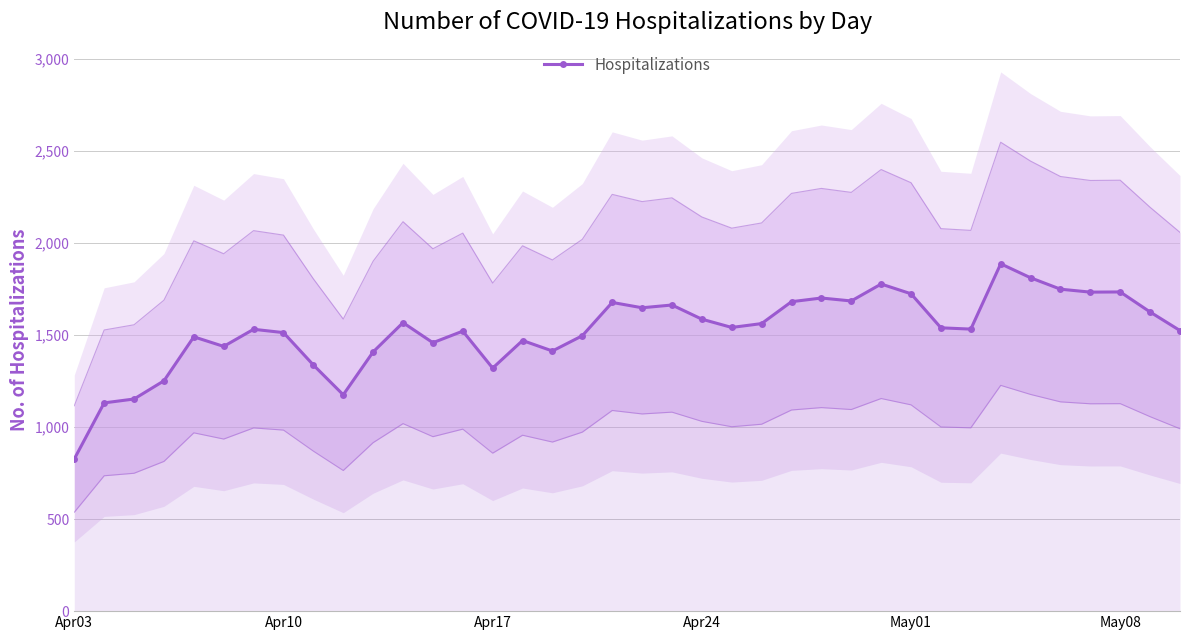

How many interior local peaks (higher than both neighbors) does the data have?

11